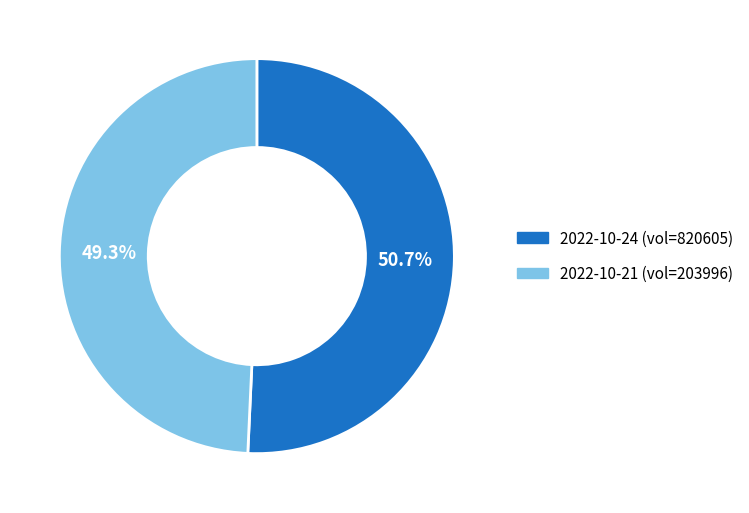

Is there a majority slice in this chart?

Yes